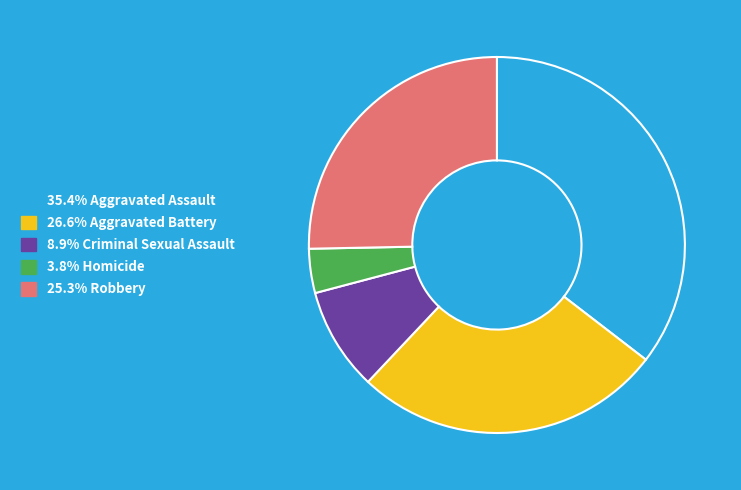

Is there a majority slice in this chart?

No